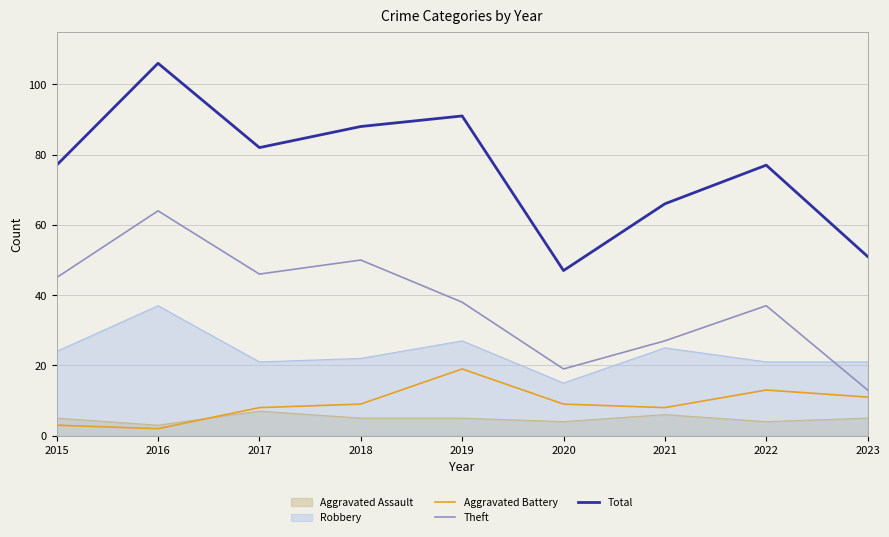

True or false: Aggravated Battery and Total intersect in this chart.

False